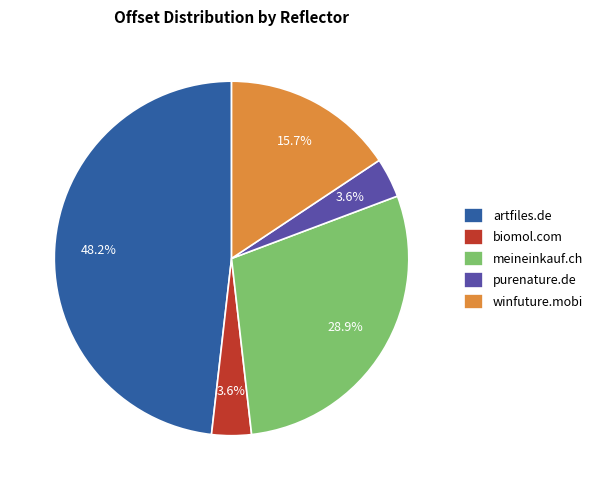

Count the number of slices in the pie.

5